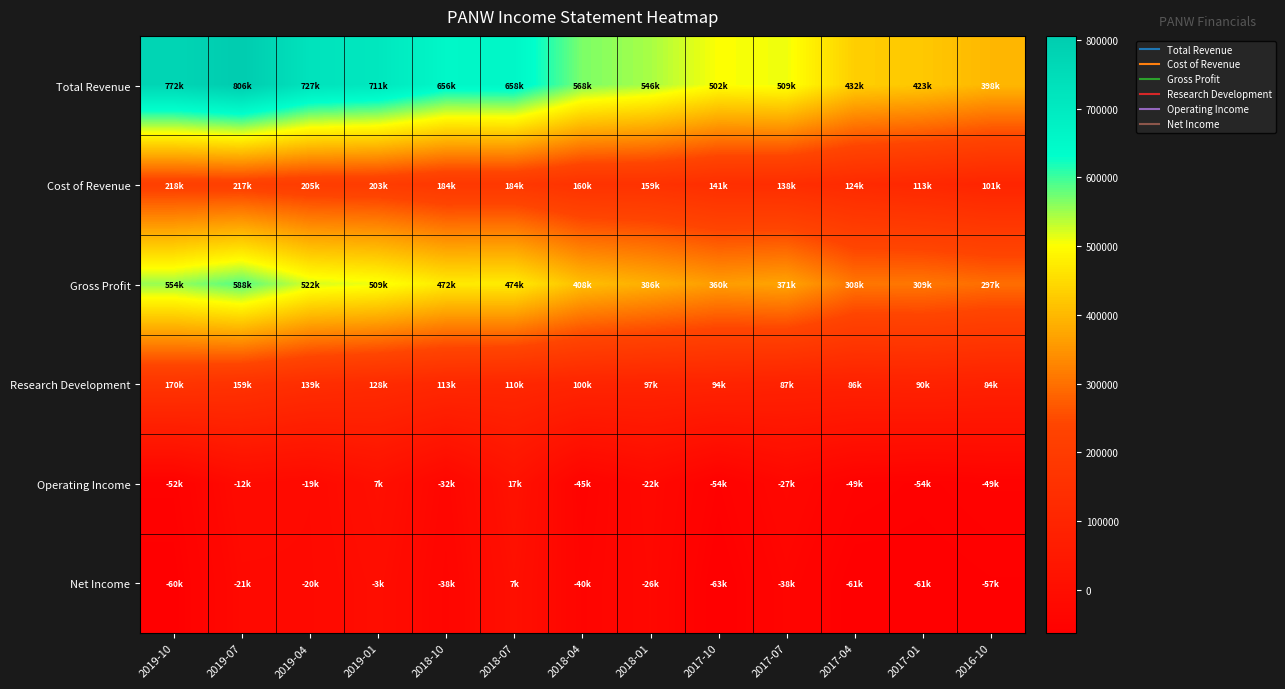

How many data points does each series have?

13